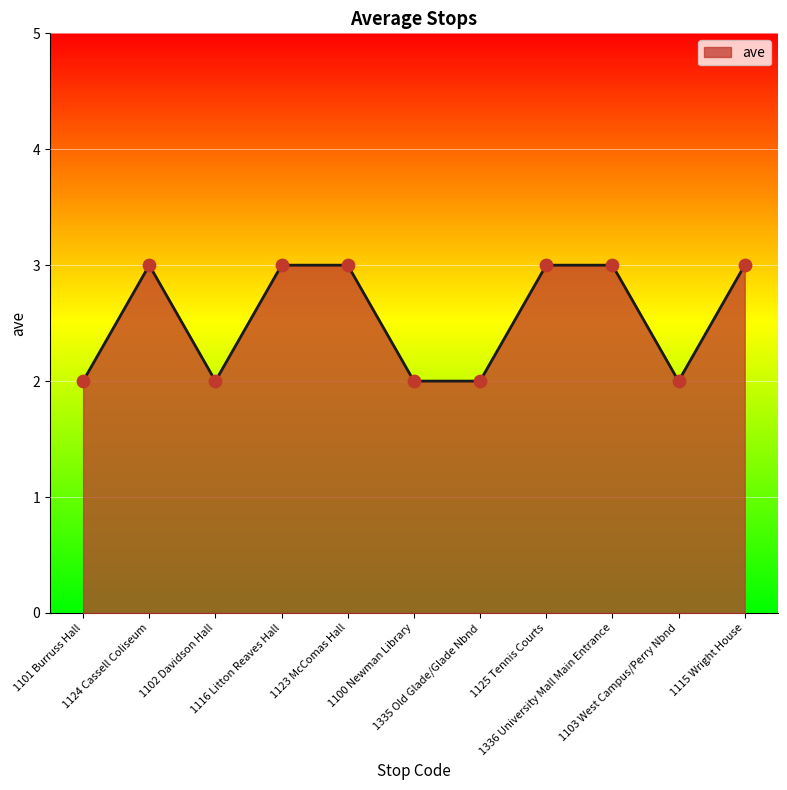

Which has a higher value, 1101 Burruss Hall or 1336 University Mall Main Entrance?

1336 University Mall Main Entrance